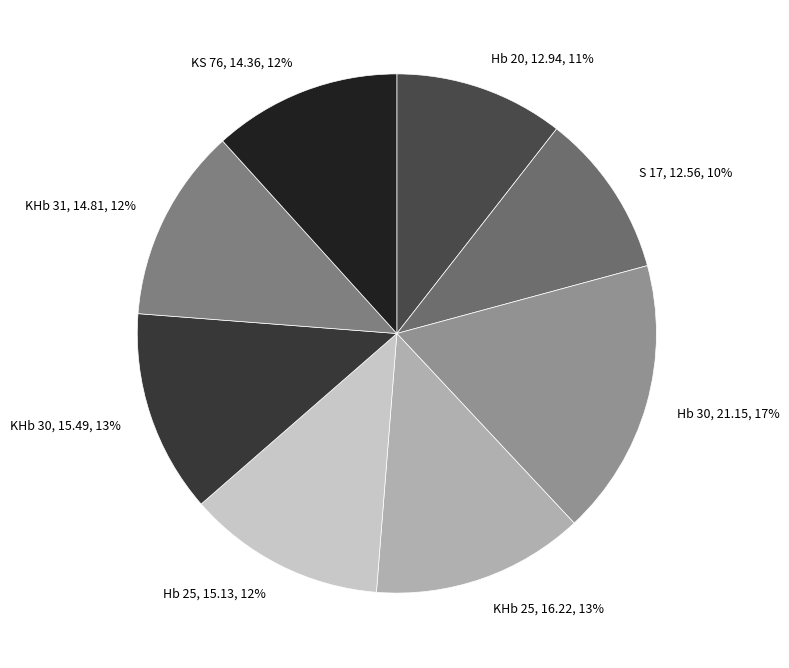

Which category has the biggest portion of the pie?

Hb 30